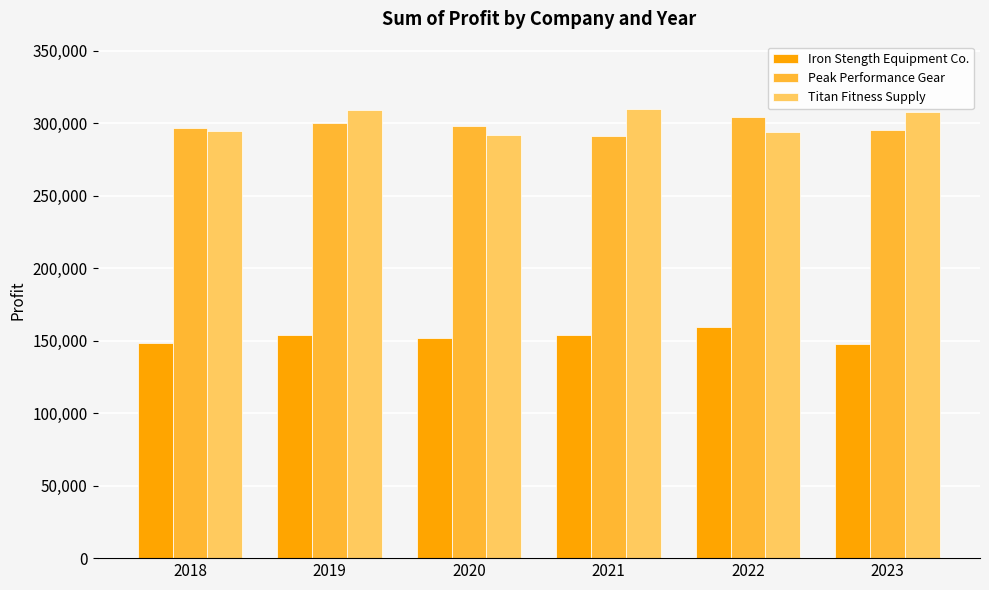

At which label is Titan Fitness Supply closest to 300850?

2018